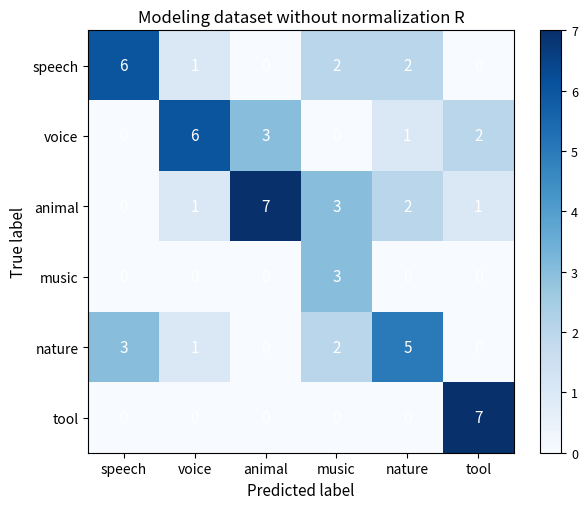

How many data points does each series have?

6